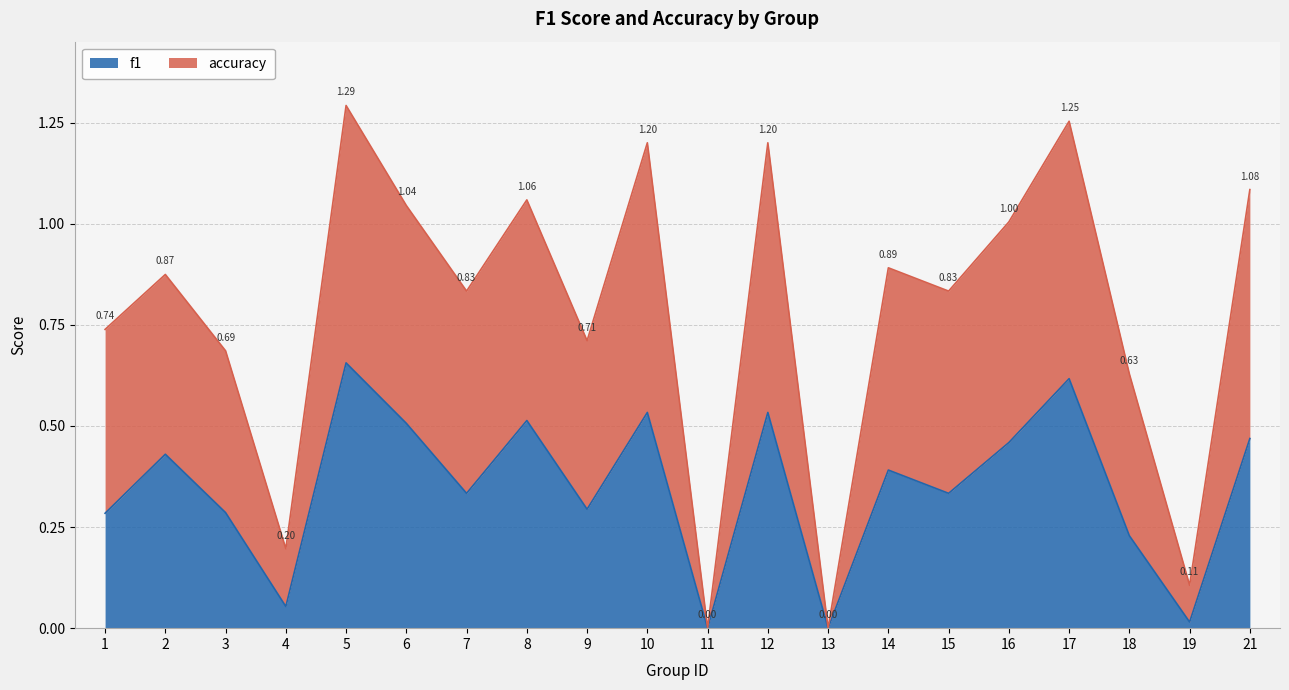

True or false: accuracy and f1 intersect in this chart.

False